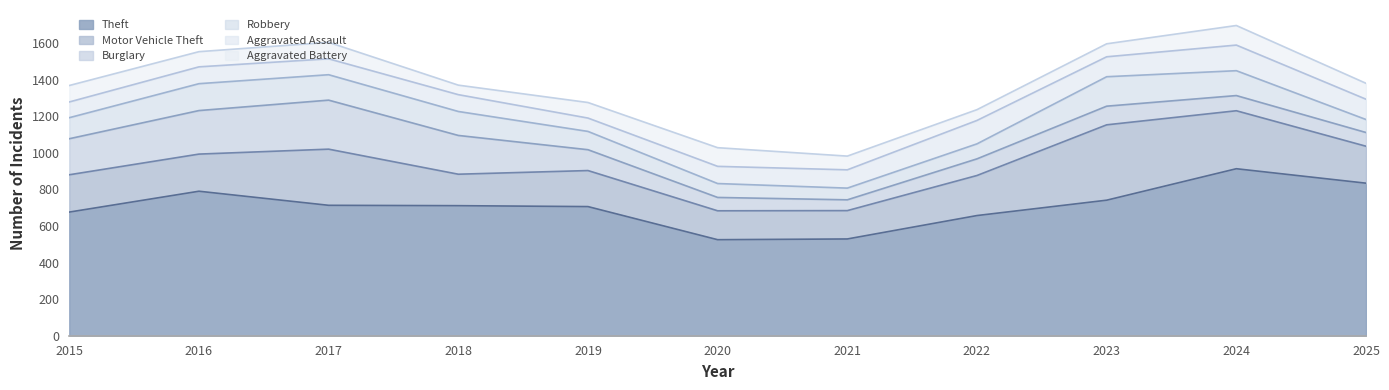

How many interior local valleys does the Burglary series have?

1